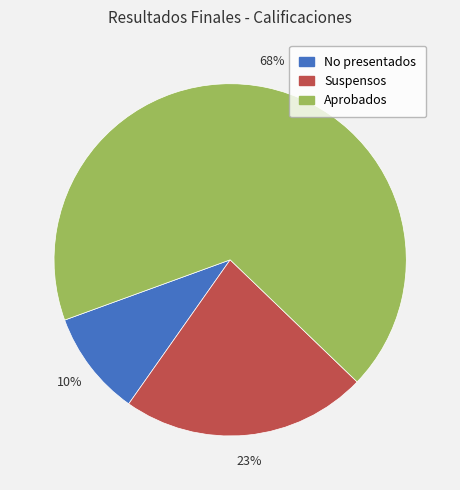

Count the number of slices in the pie.

3